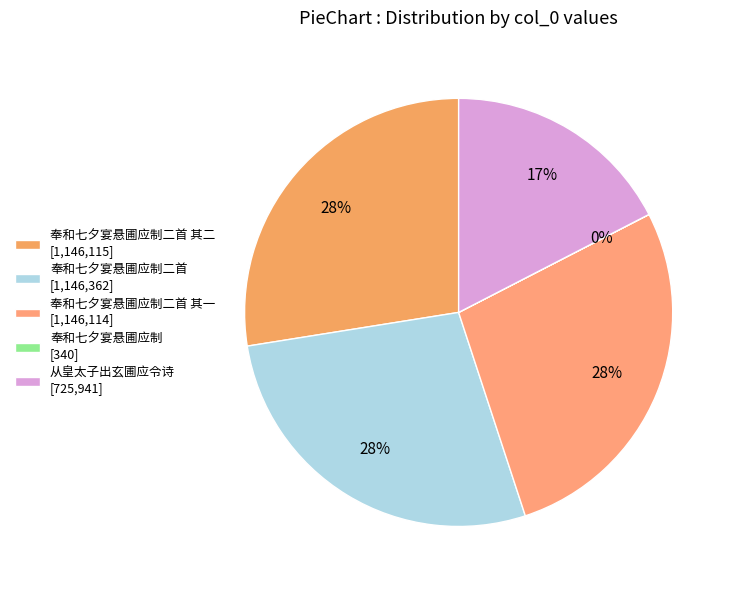

How many segments does this pie chart have?

5